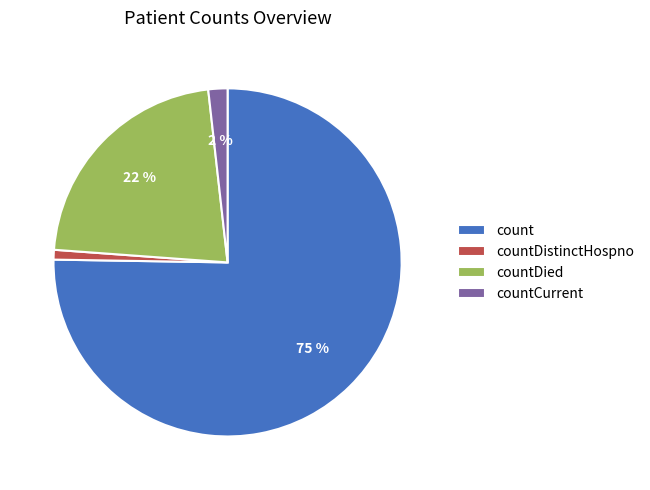

Do countDistinctHospno and count together represent more than half of the pie?

Yes